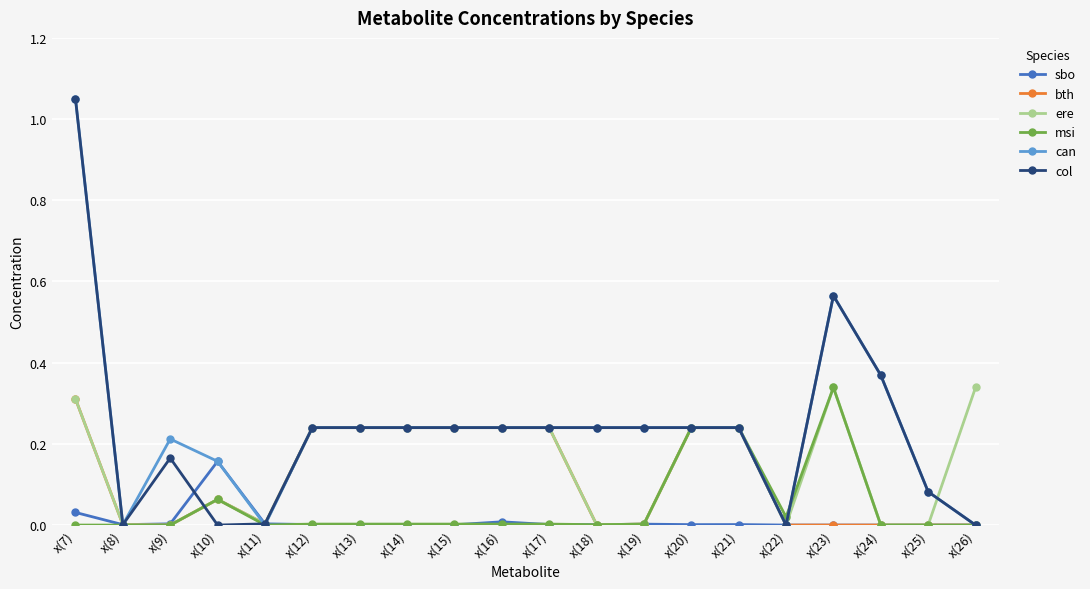

Which category has the highest value in the can series?

x(7)